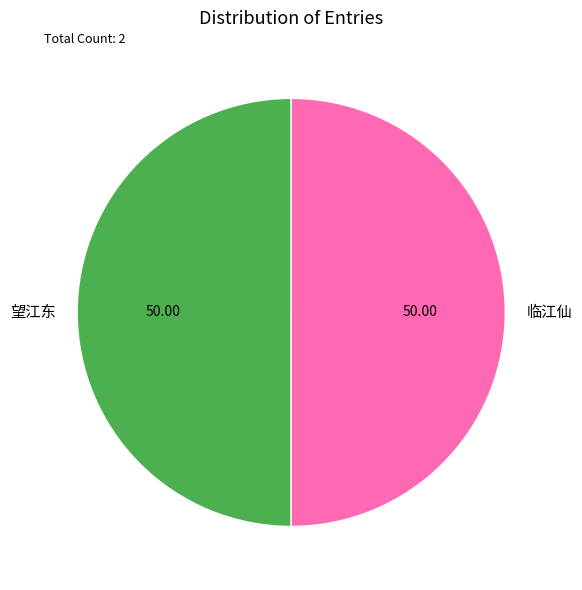

Combined, do 望江东 and 临江仙 account for over 50%?

Yes